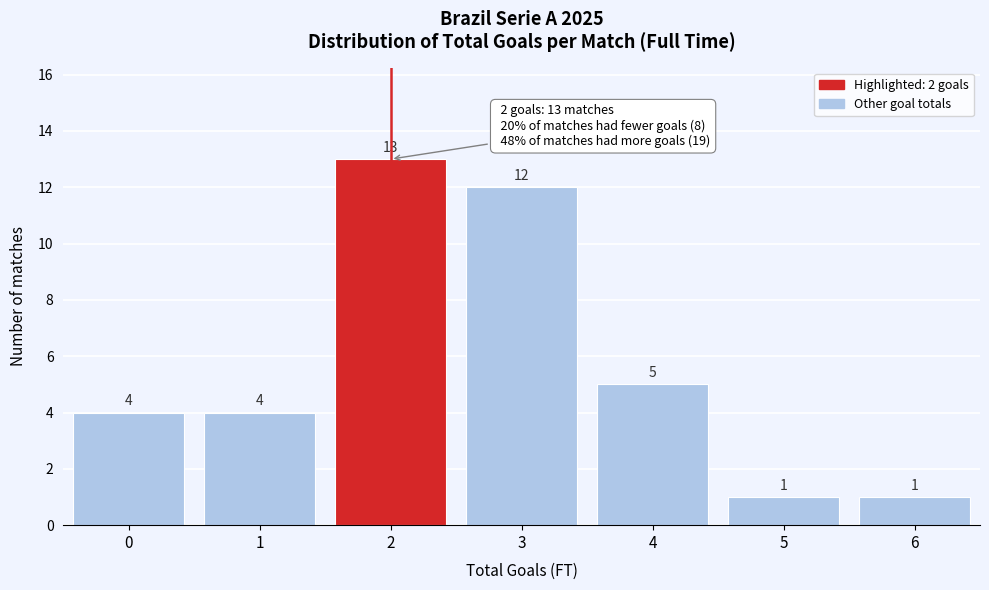

Reading right to left, transcribe all the data shown in this chart.

6=1	5=1	4=5	3=12	2=13	1=4	0=4